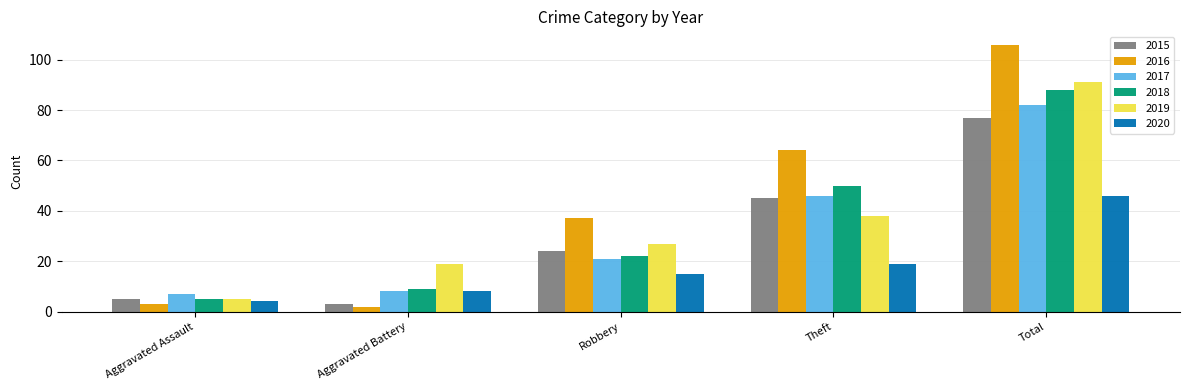

At which label does 2017 reach its peak?

Total